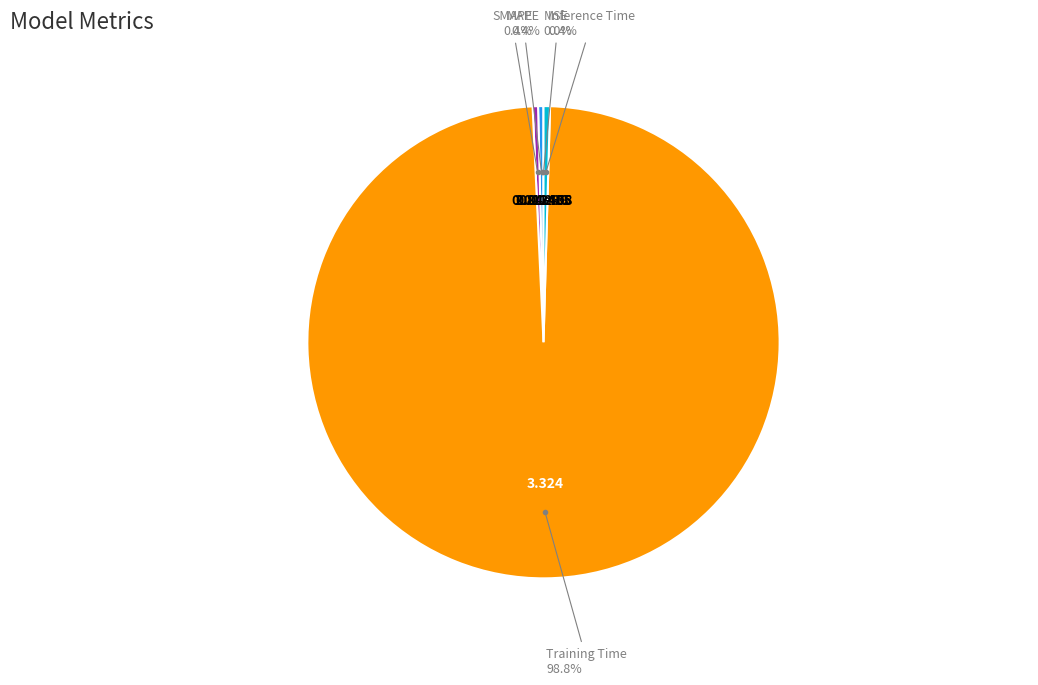

Is there any slice that represents more than half of the pie?

Yes